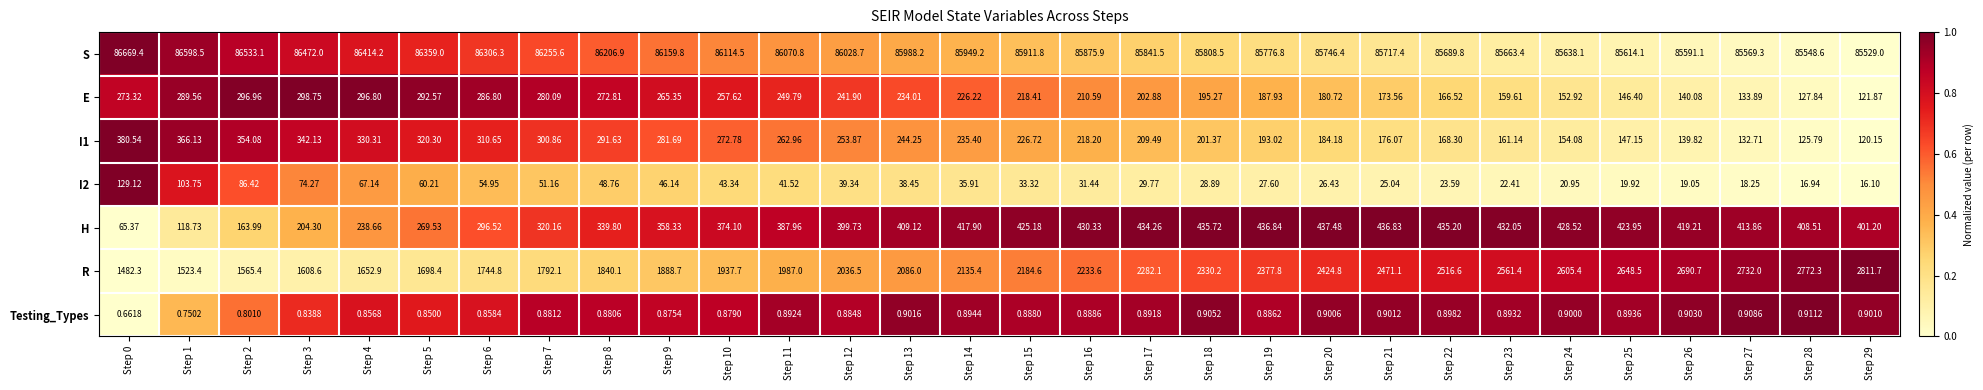

Which series has the largest total across all categories?

S